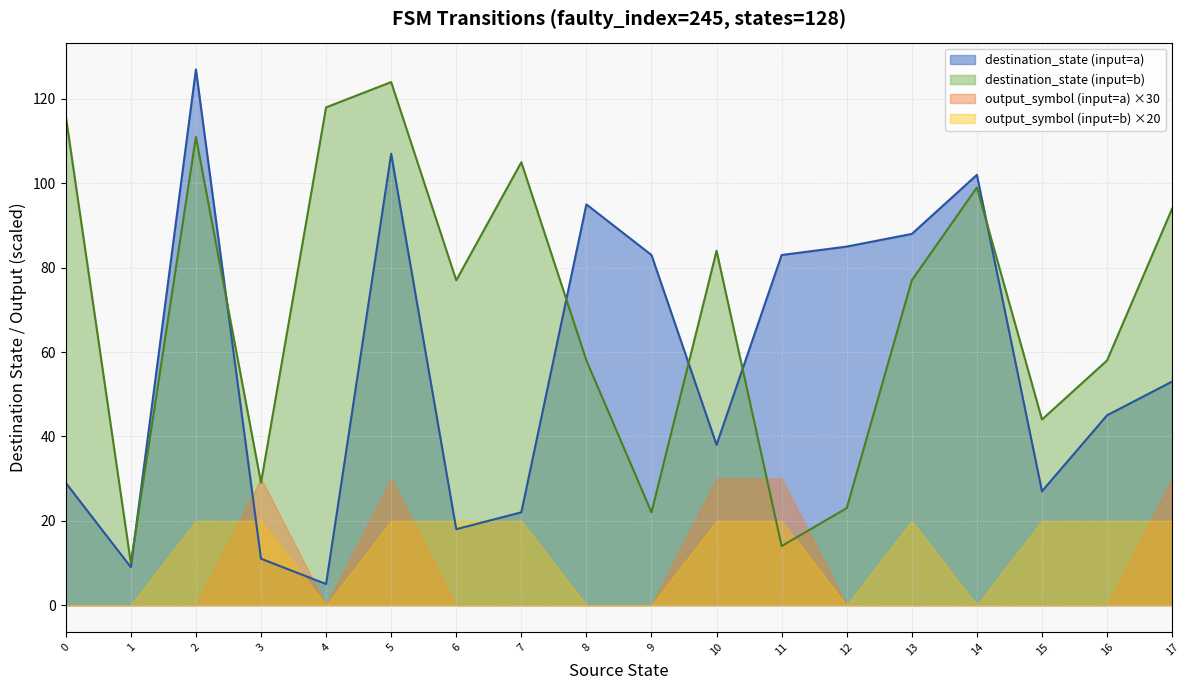

Is it true that input_symbol_encoded equals 0 at 30?

False